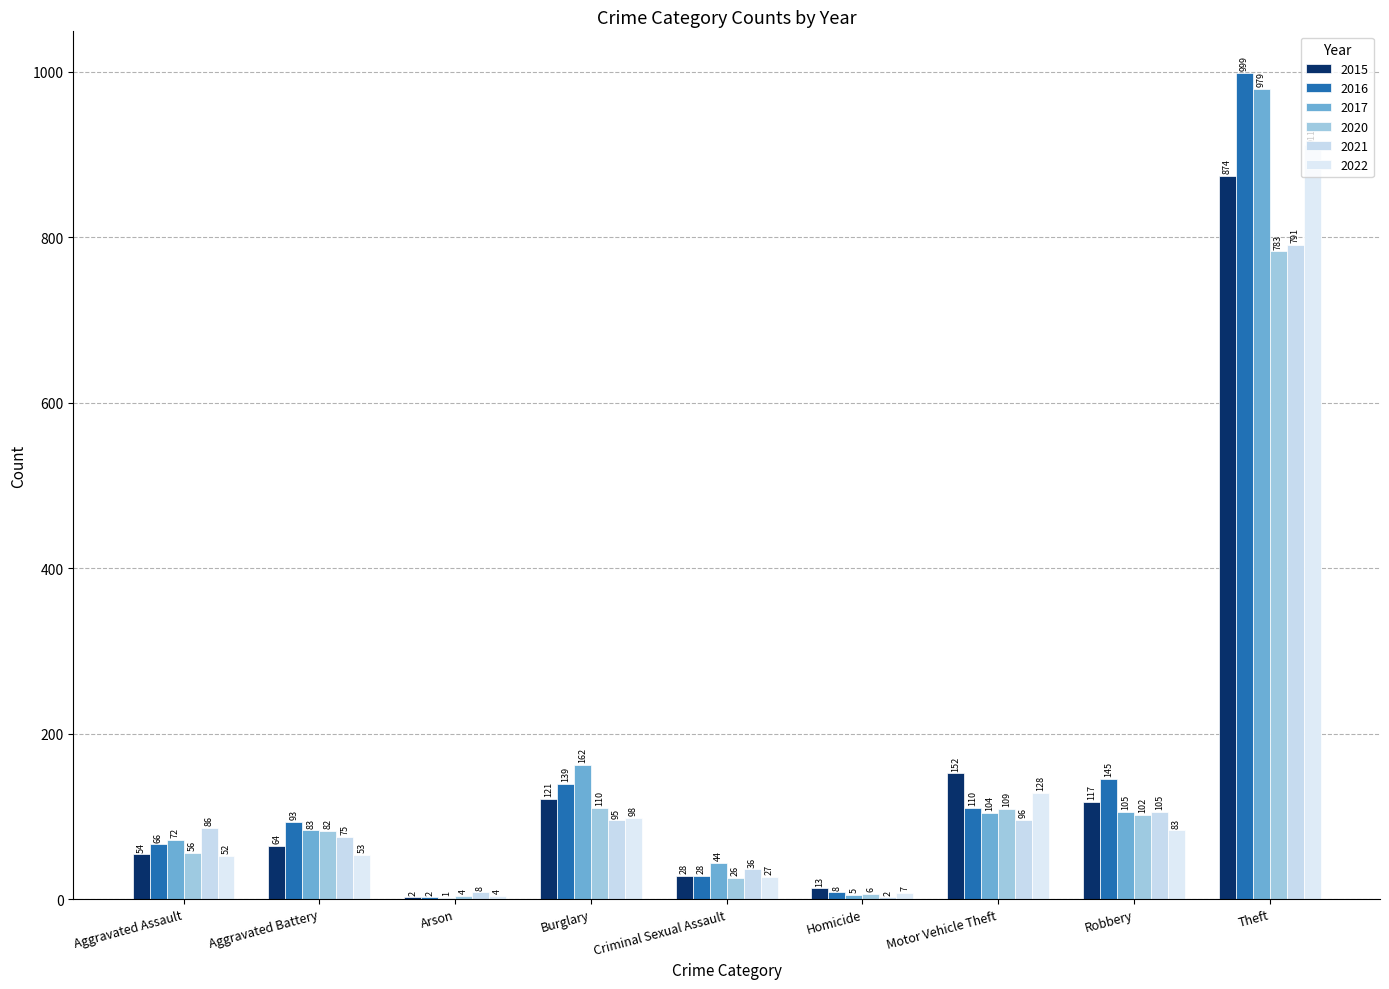

What is the average value of the 2016 series?

177